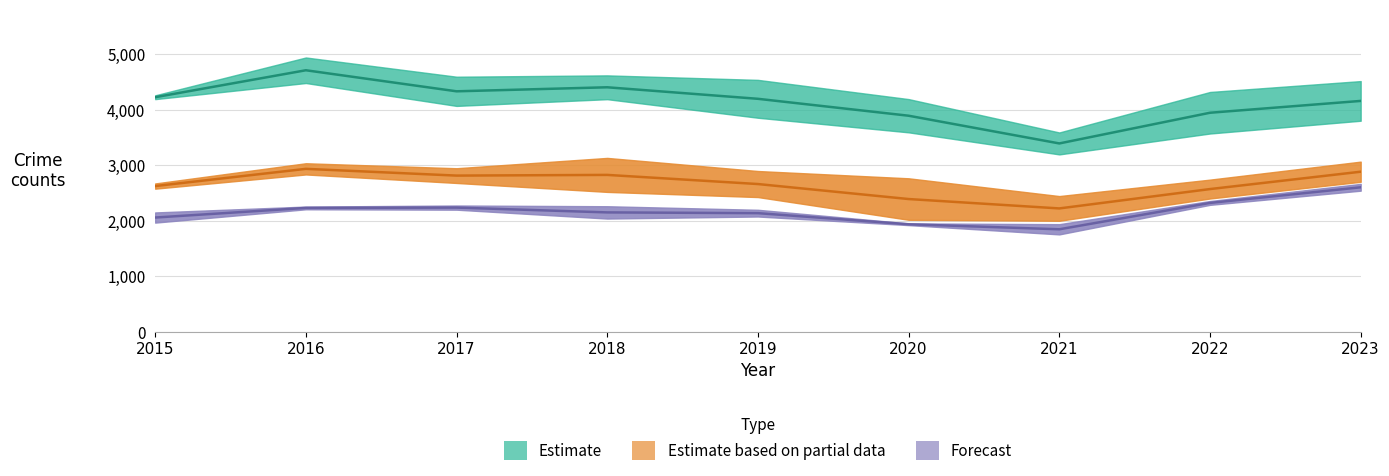

What is the total value across all series at 2021?

14936